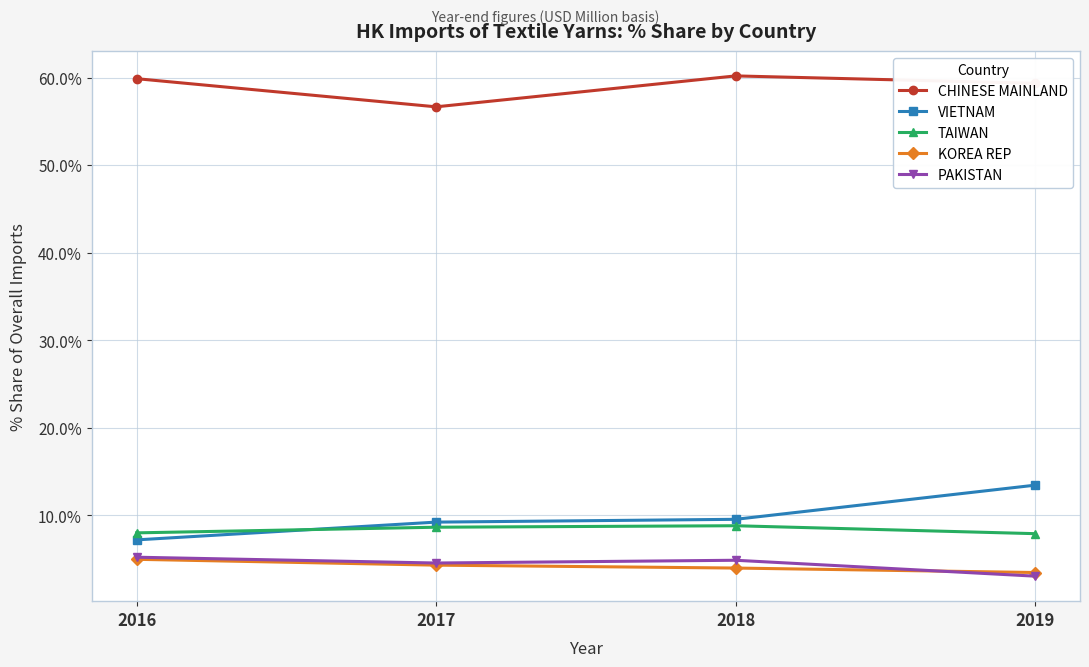

The VIETNAM series shows 21.2 at 2019. True or false?

False